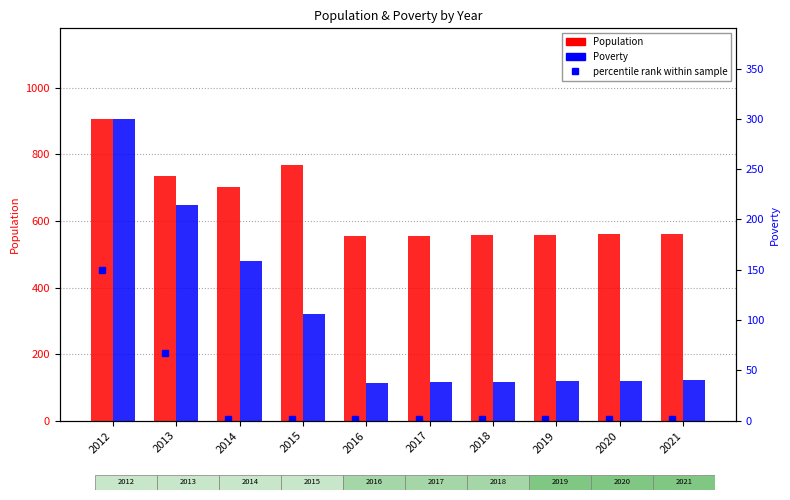

What are all the series names shown in the legend?

Population, Poverty